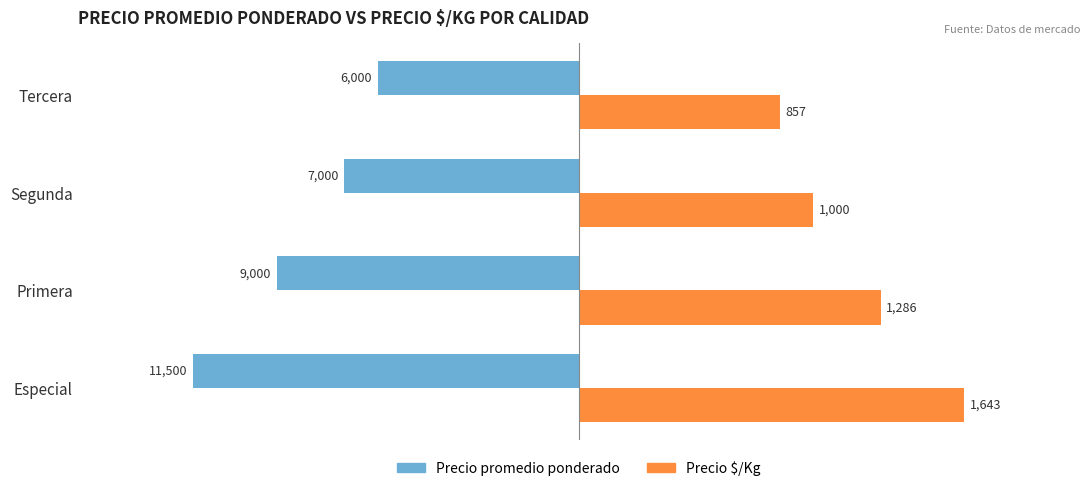

What are all the series names shown in the legend?

Precio promedio ponderado, Precio $/Kg